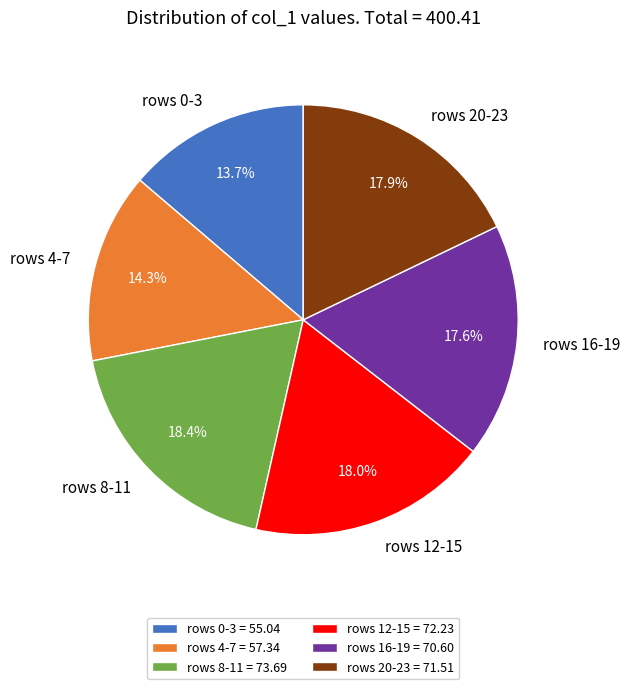

Is the sum of rows 16-19 and rows 12-15 greater than half?

No